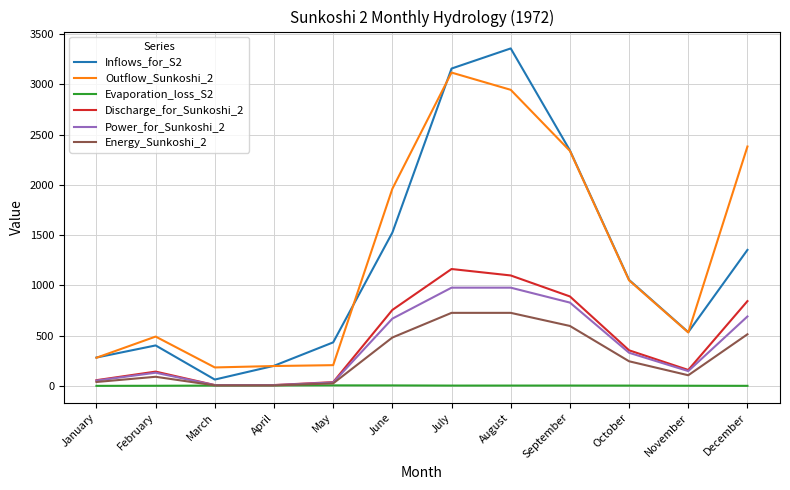

True or false: Energy_Sunkoshi_2 and Outflow_Sunkoshi_2 intersect in this chart.

False